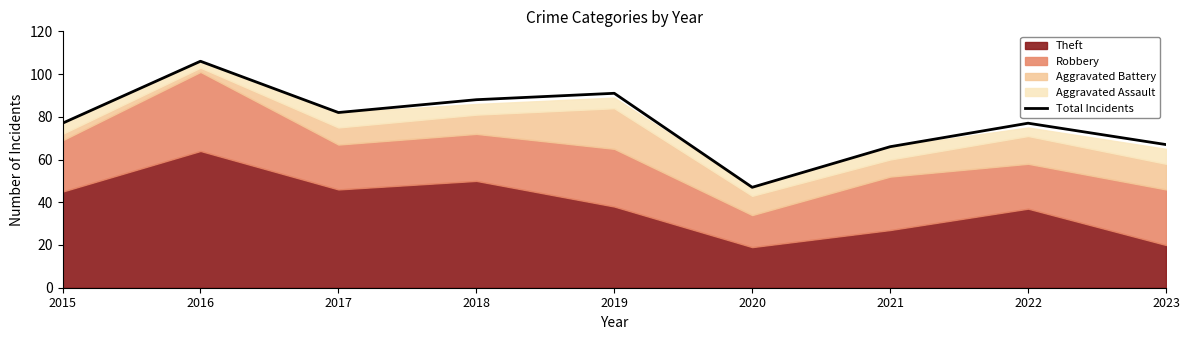

Approximately how many times larger is the value at 2021 compared to 2022?

0.9